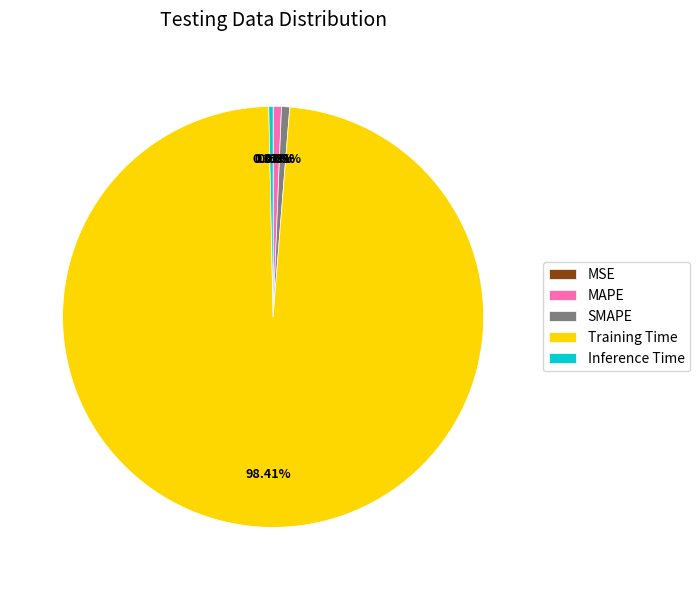

Which slice represents more than half of the pie?

Training Time